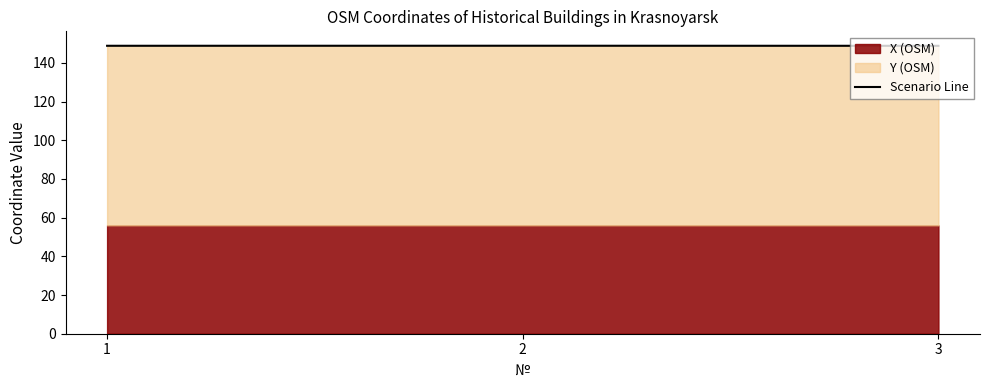

Rank the categories by value from lowest to highest.

3, 1, 2